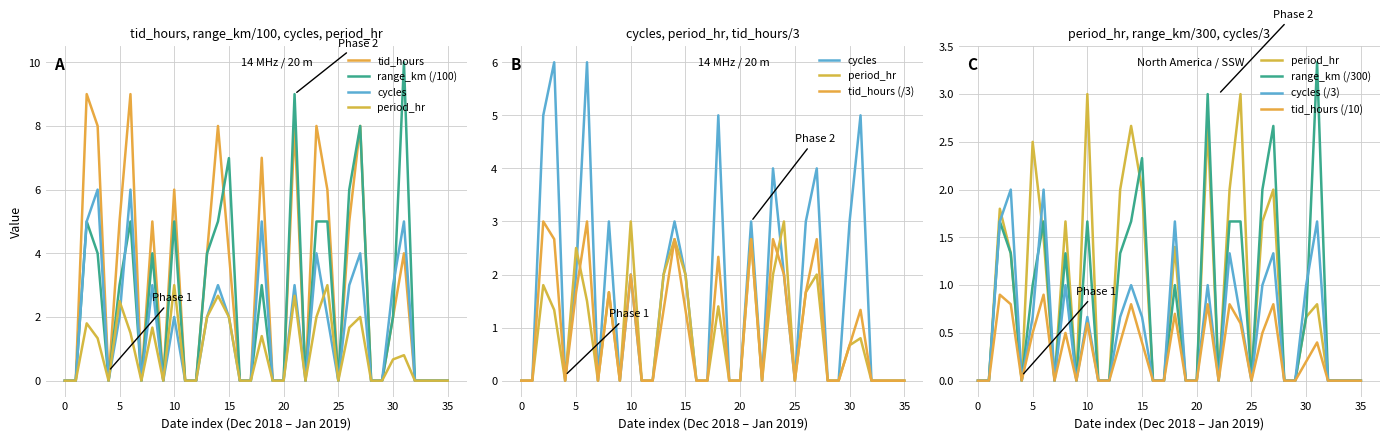

Does the chart display data point markers on the line(s)?

No